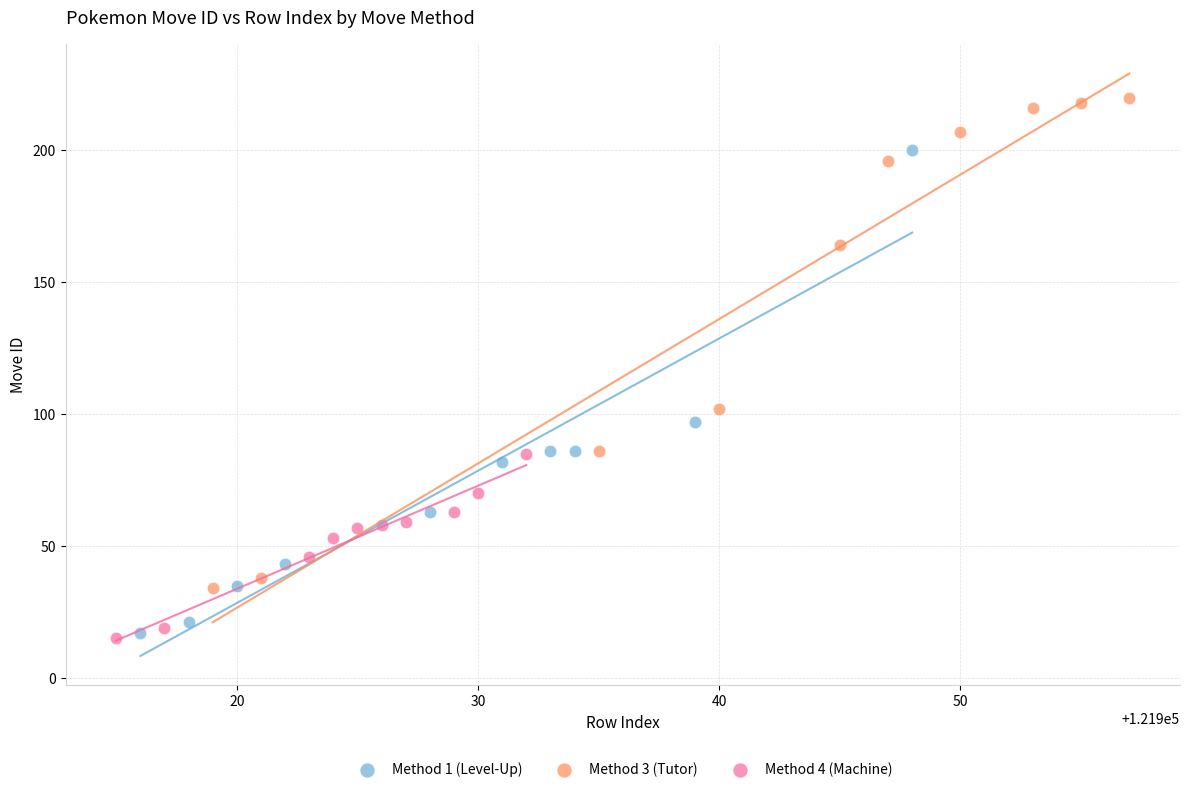

Which series has the largest Y range (max minus min)?

Method 3 (Tutor)